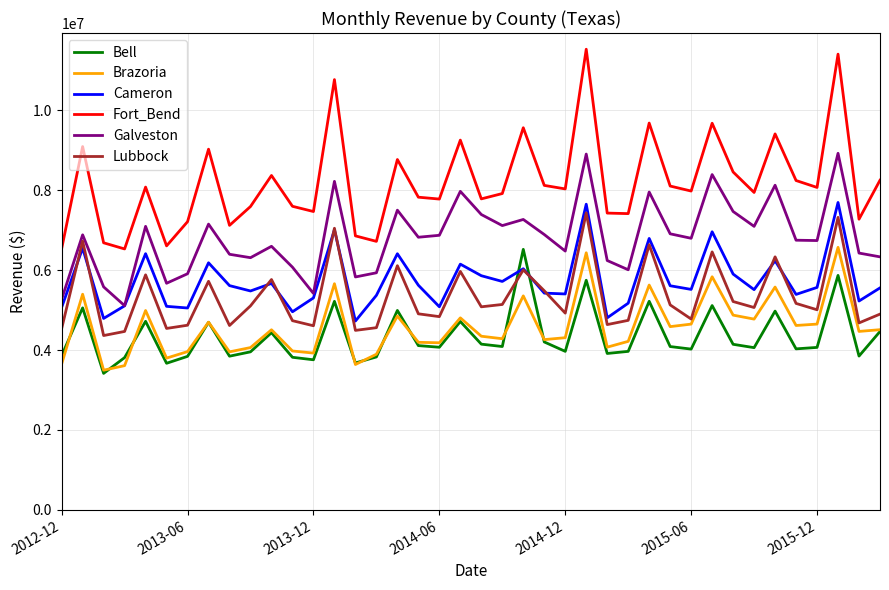

What is the average value of the Galveston series?

6817698.7